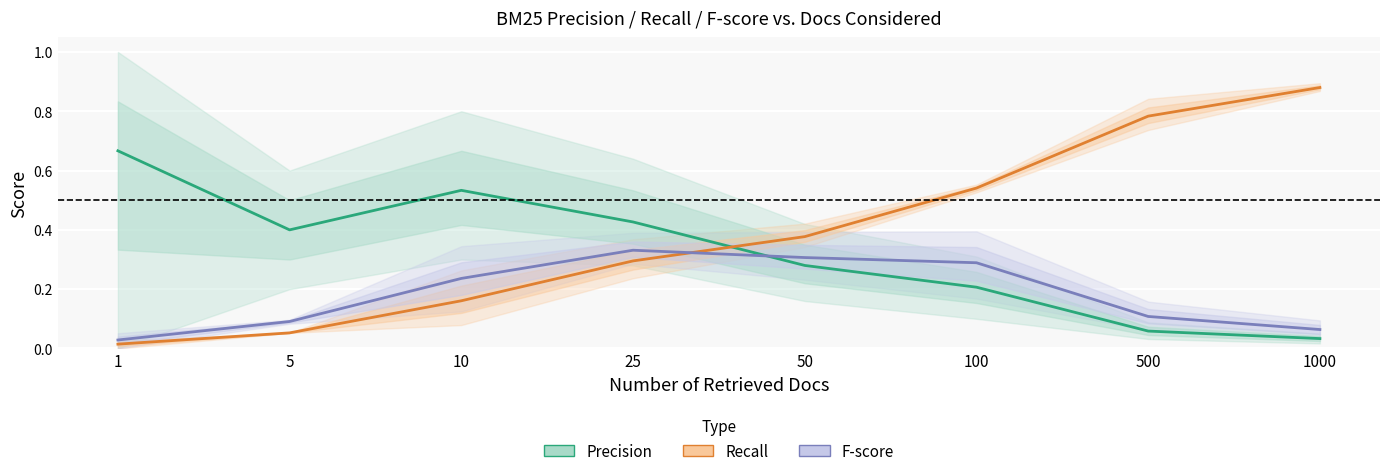

At how many categories does at least one series exceed 0?

8